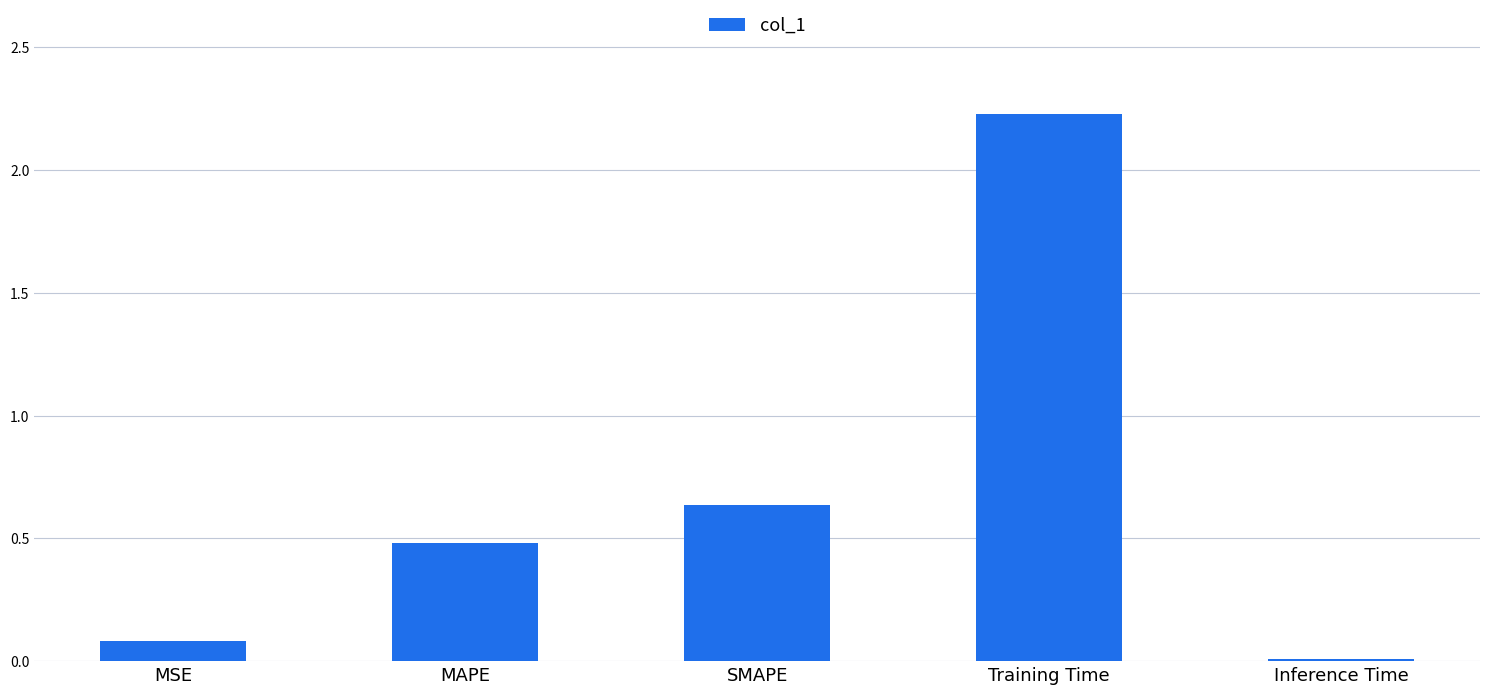

What is the change in value from Training Time to Inference Time?

-2.2